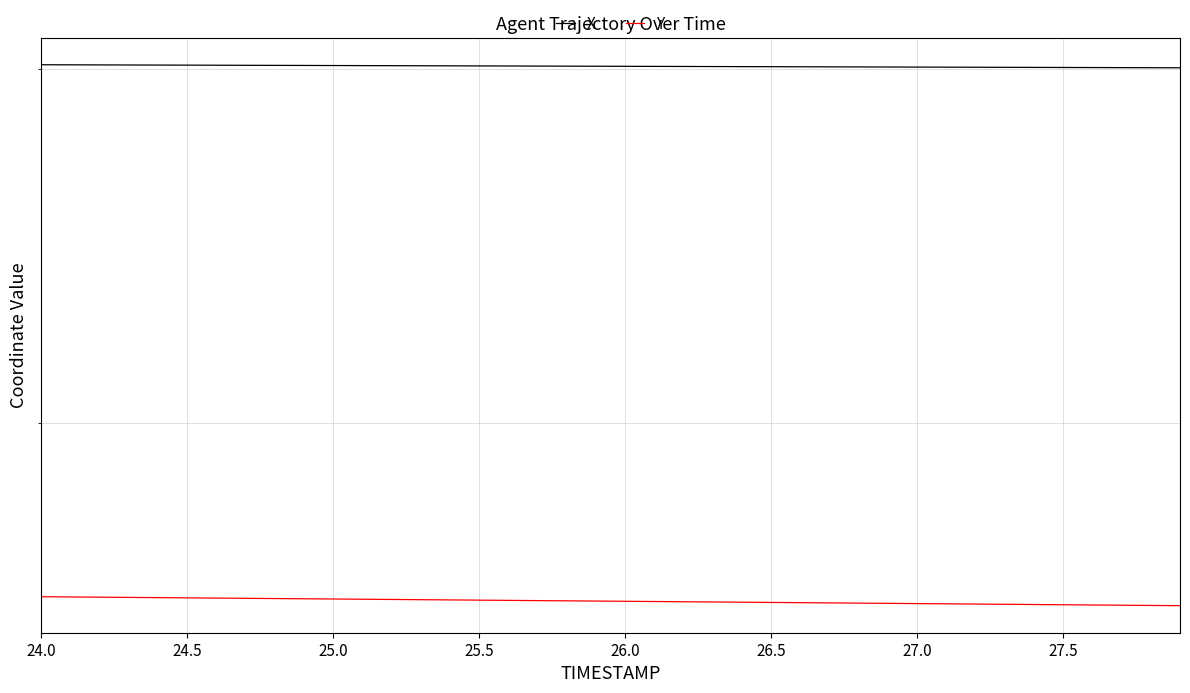

What is the lowest value of the Y series?

1621.4